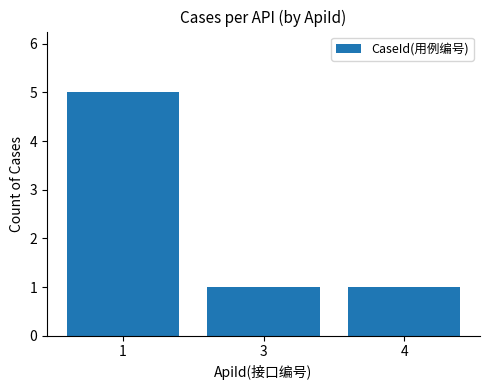

Reading left to right, transcribe all the data shown in this chart.

5	1	1